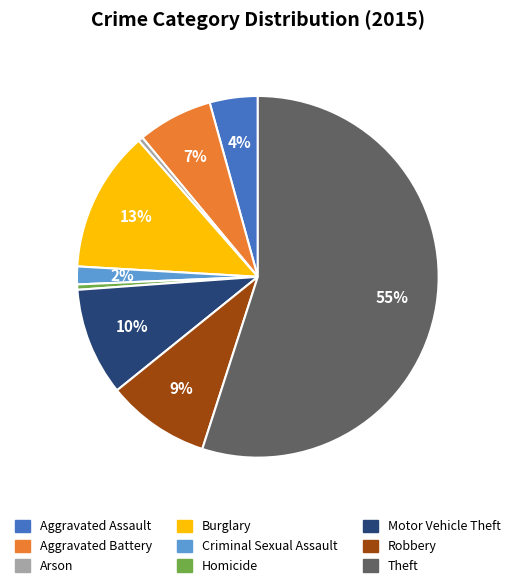

Combined, do Motor Vehicle Theft and Aggravated Assault account for over 50%?

No